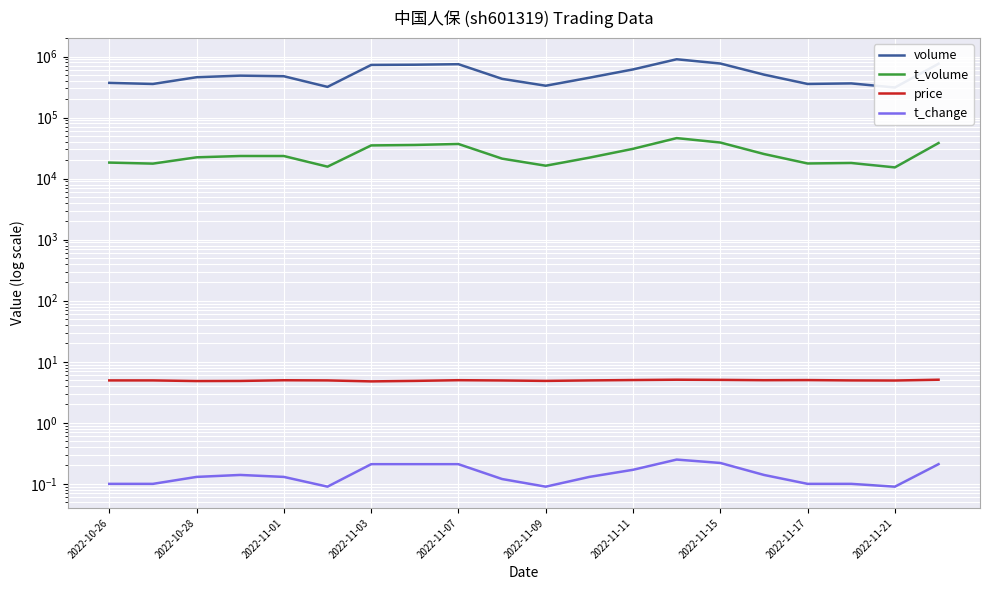

True or false: t_change and volume cross at least once.

False